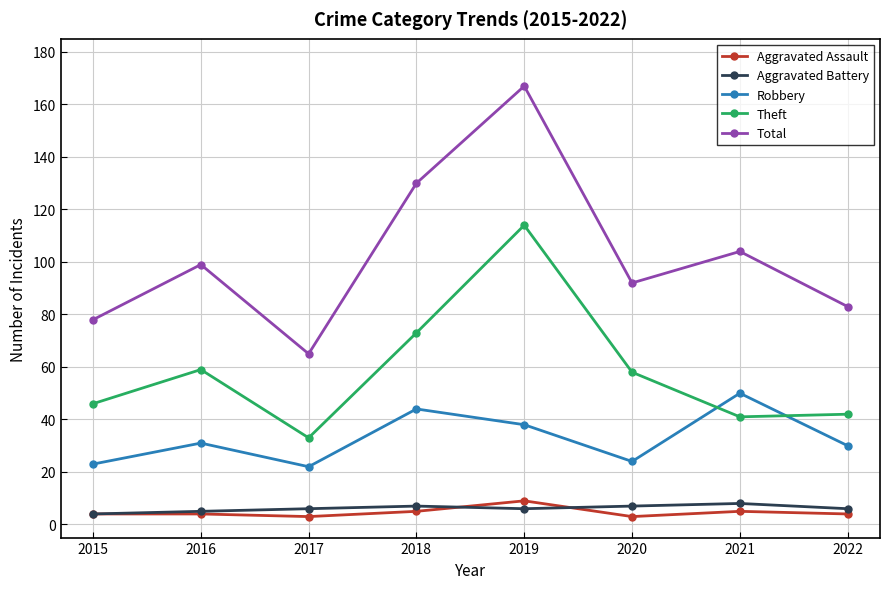

What are all the series names shown in the legend?

Aggravated Assault, Aggravated Battery, Robbery, Theft, Total